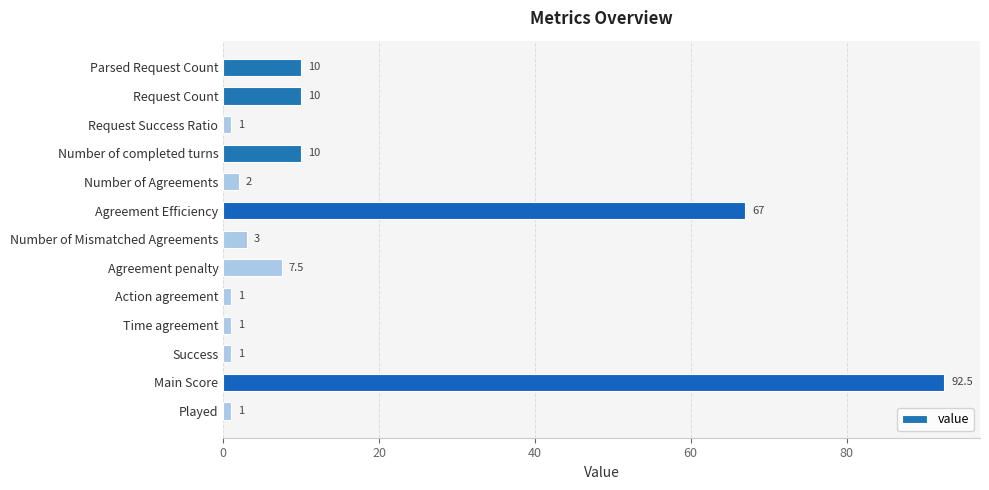

Reading top to bottom, list all the values displayed in this chart.

Parsed Request Count=10.0	Request Count=10.0	Request Success Ratio=1.0	Number of completed turns=10.0	Number of Agreements=2.0	Agreement Efficiency=67.0	Number of Mismatched Agreements=3.0	Agreement penalty=7.5	Action agreement=1.0	Time agreement=1.0	Success=1.0	Main Score=92.5	Played=1.0